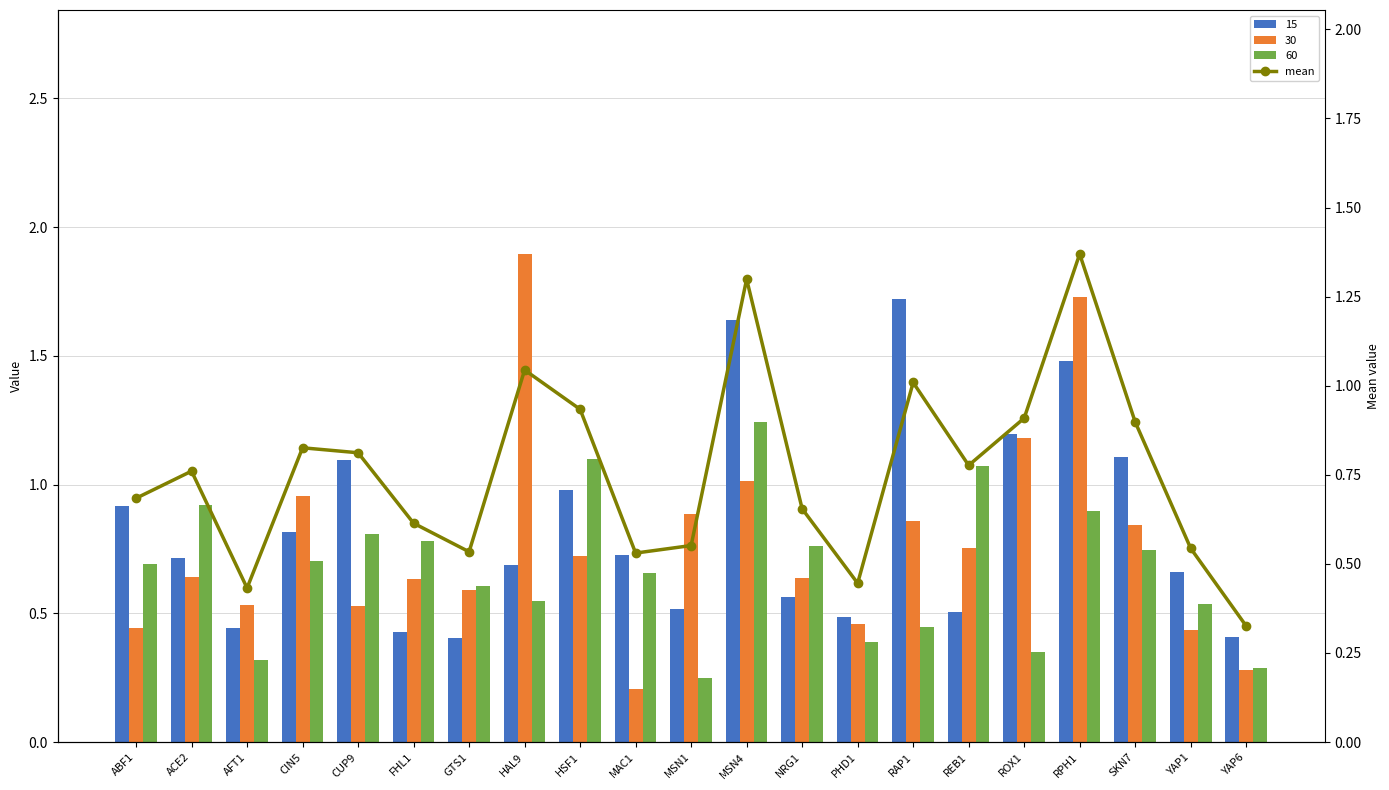

What is the change in value from MAC1 to RPH1?

+0.8